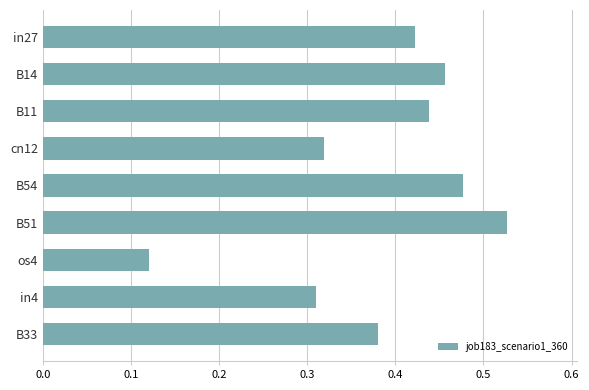

Which label corresponds to the largest value in the chart?

B51